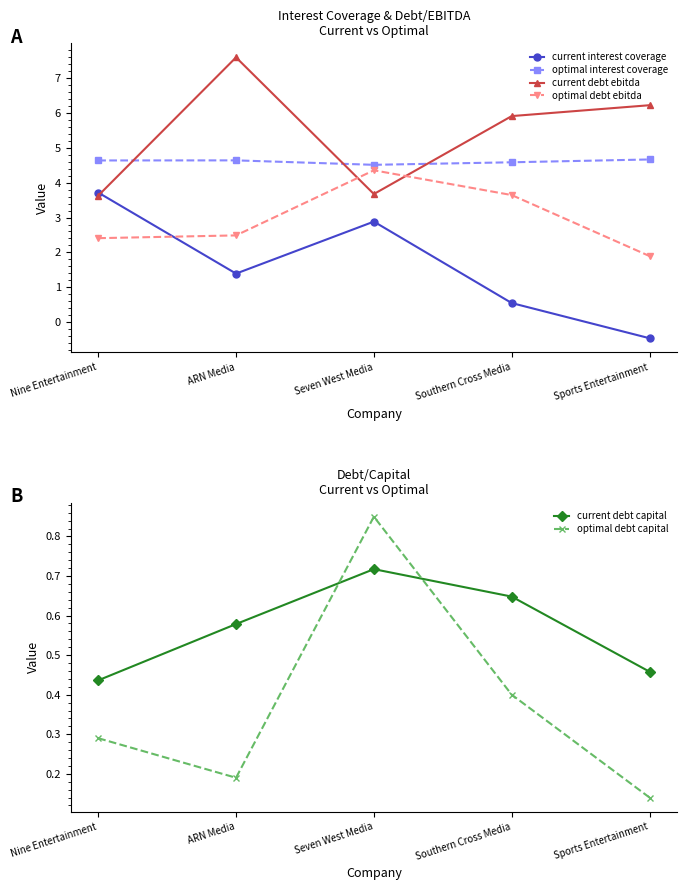

How many interior local peaks does the current debt capital series have?

1